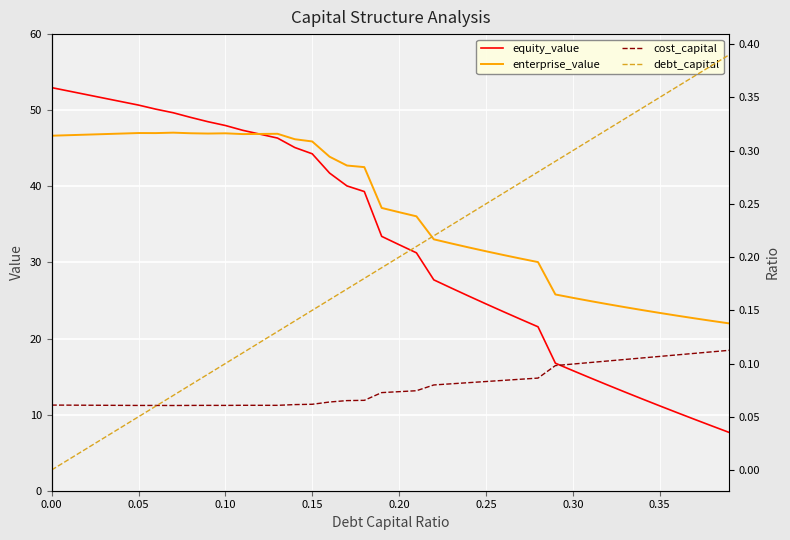

What is the value of the equity_value point at the 28th from the left?

22.5